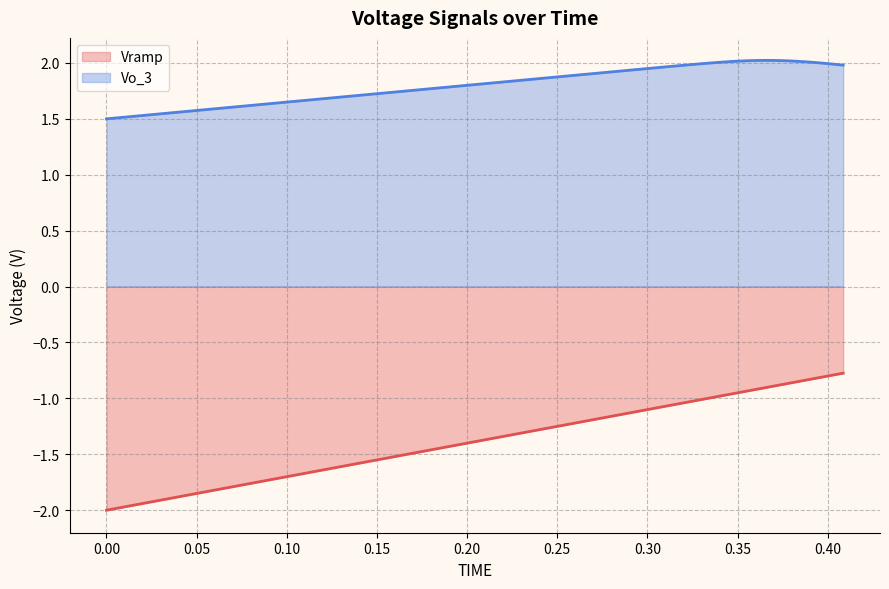

At how many categories does at least one series exceed 0?

40